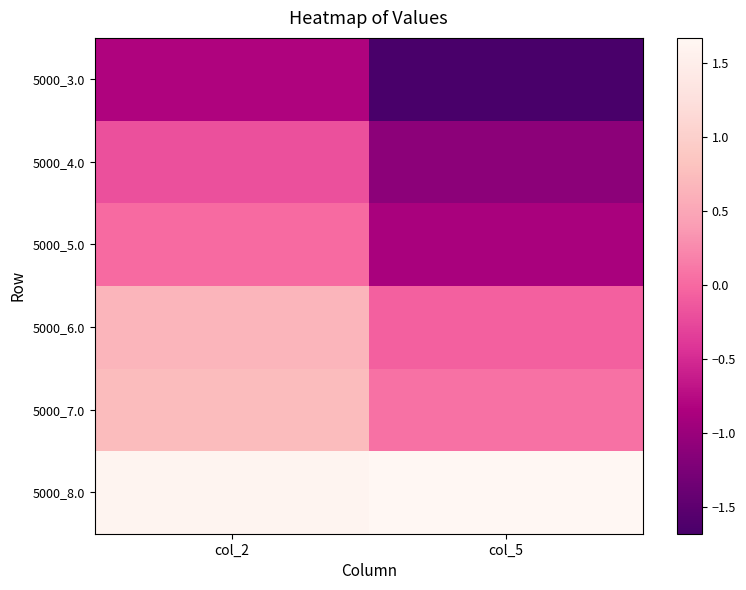

List the series in order of their peak value, lowest first.

5000_3.0, 5000_4.0, 5000_5.0, 5000_6.0, 5000_7.0, 5000_8.0